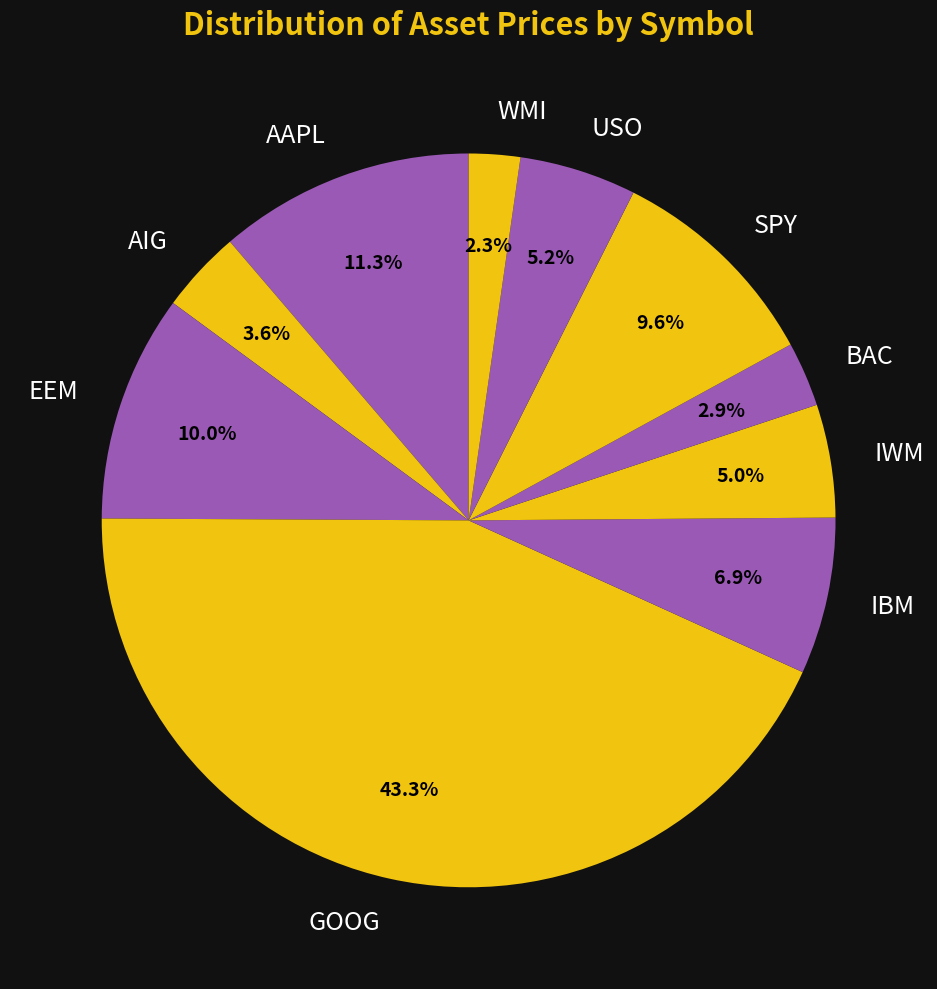

To the nearest percent, what percentage of the pie is AAPL?

11%